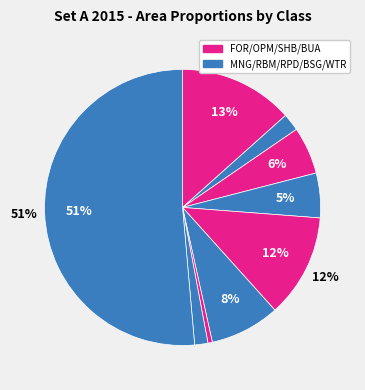

How many segments does this pie chart have?

9